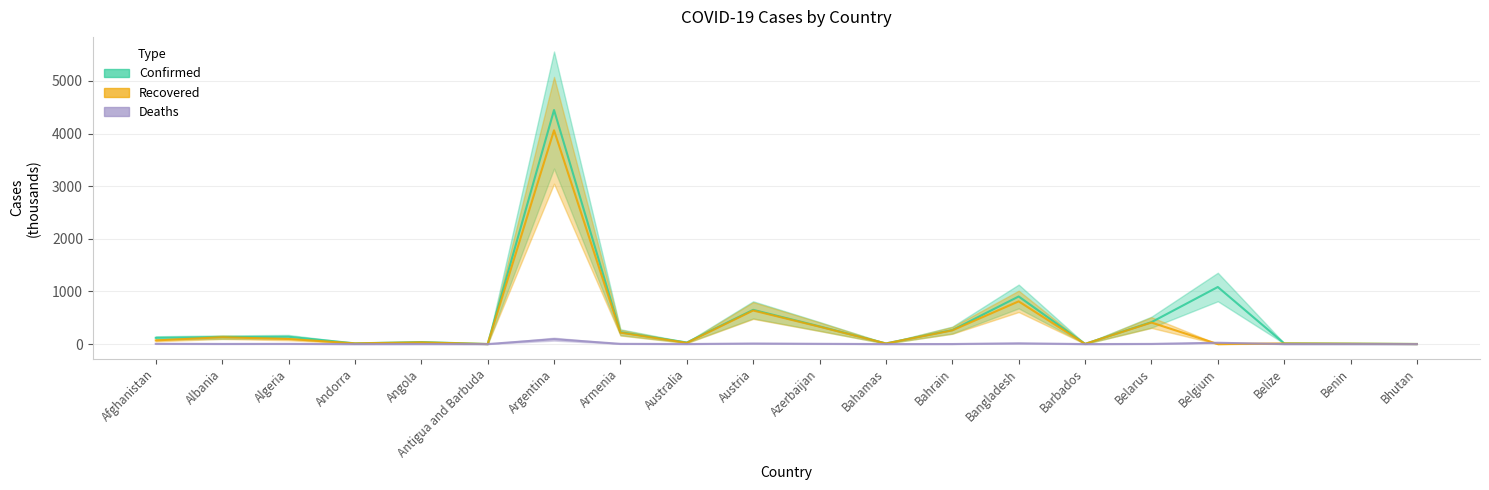

Rank the series at Belgium from lowest to highest value.

Recovered, Deaths, Confirmed